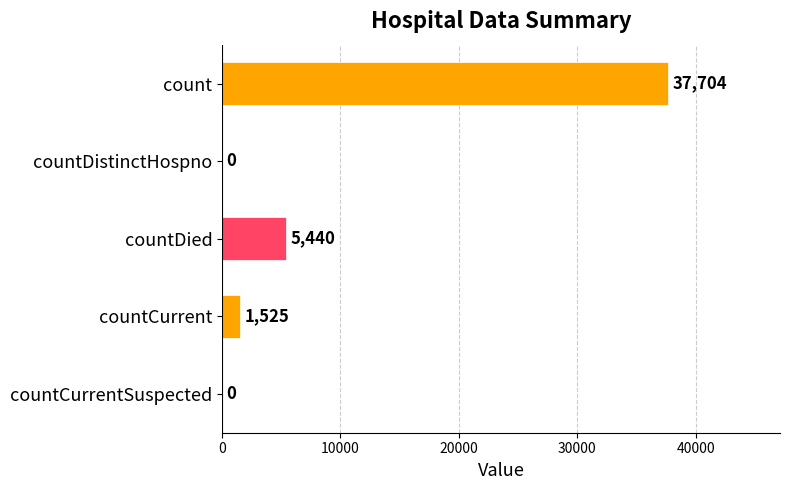

True or false: the data shows 5440 at countDied.

True